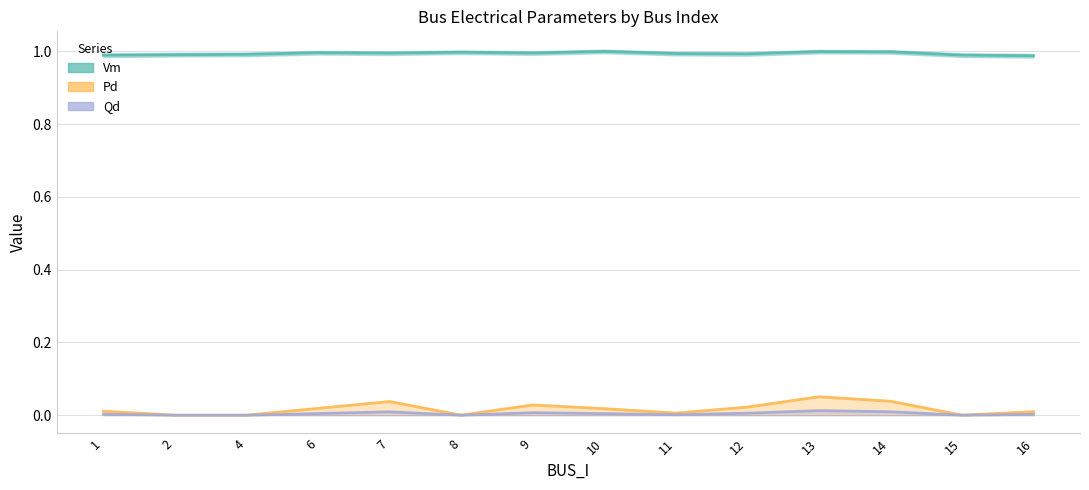

Reading right to left, transcribe all the data shown in this chart.

Vm: 1.0	1.0	1.0	1.0	1.0	1.0	1.0	1.0	1.0	1.0	1.0	1.0	1.0	1.0
Pd: 0.0	0.0	0.0	0.1	0.0	0.0	0.0	0.0	0.0	0.0	0.0	0.0	0.0	0.0
Qd: 0.0	0.0	0.0	0.0	0.0	0.0	0.0	0.0	0.0	0.0	0.0	0.0	0.0	0.0